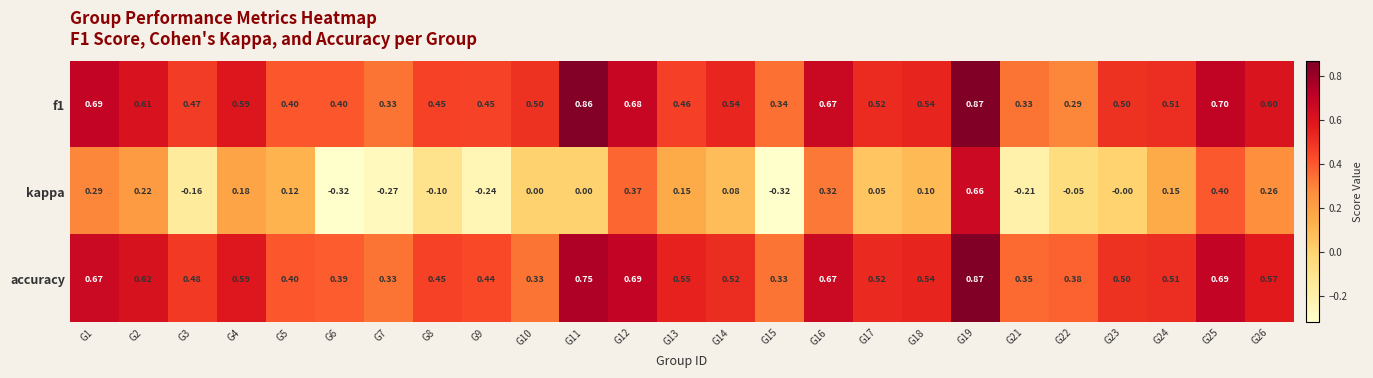

Is the value of accuracy at G14 greater than the value of f1 at G24?

Yes